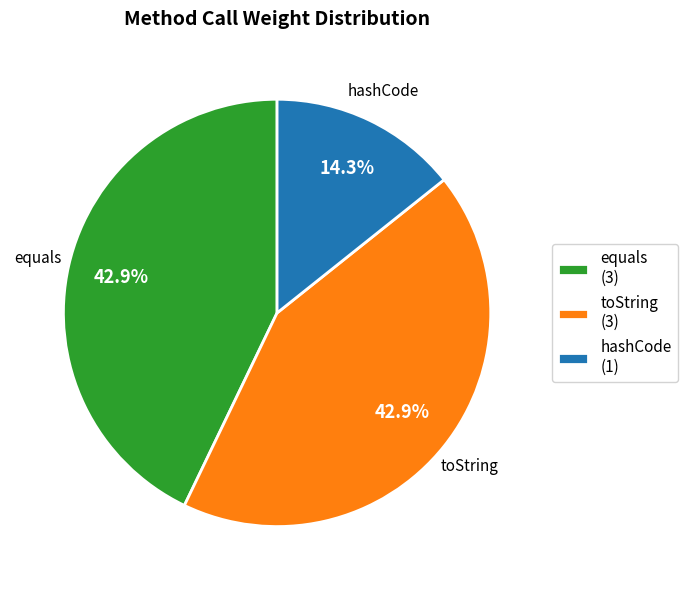

Does any single category account for the majority?

No